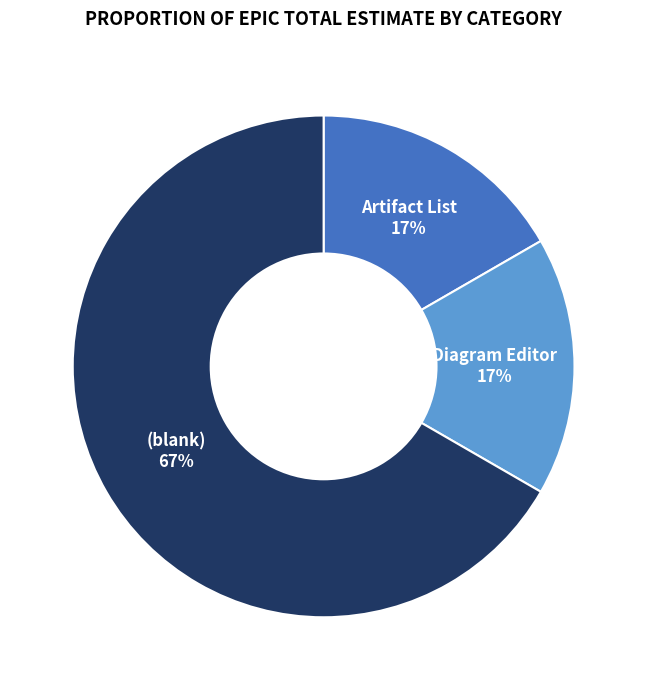

Which category accounts for the majority?

(blank)